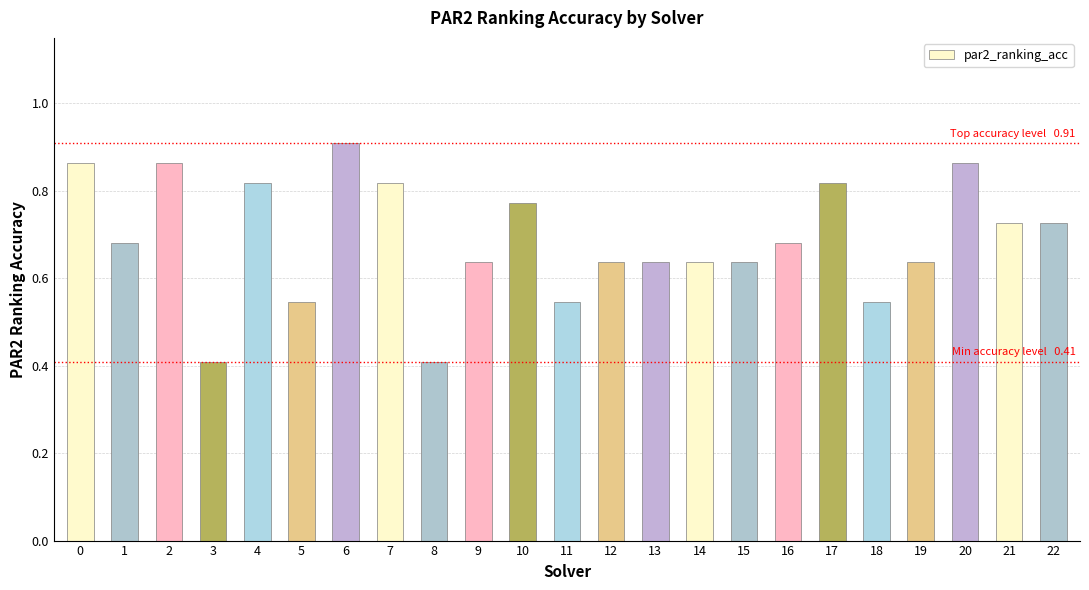

Count the values in the range 0 to 1.

23